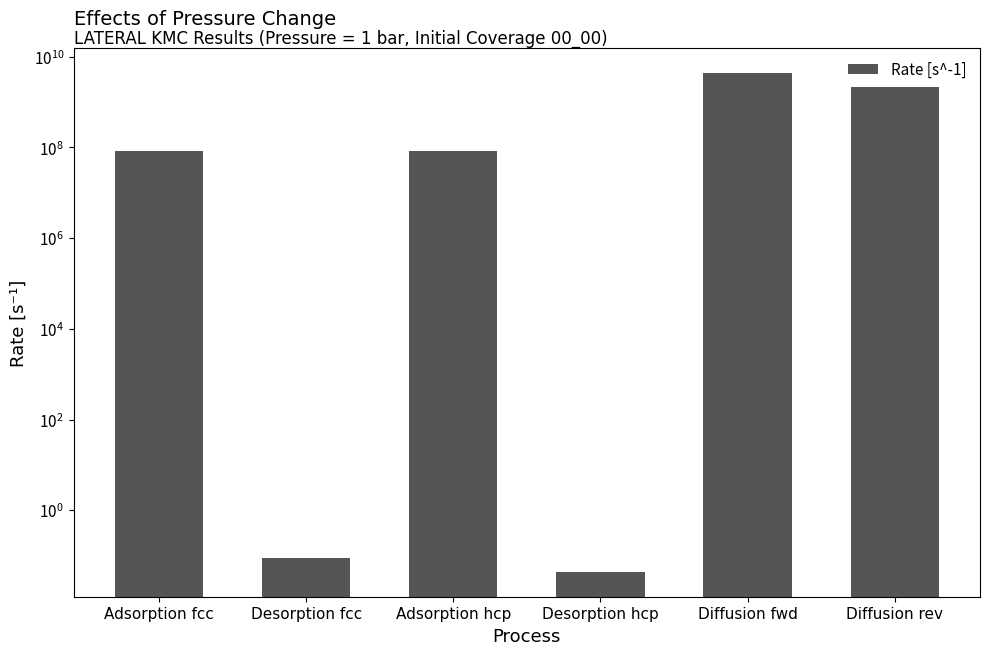

Rank the categories by value from highest to lowest.

Diffusion fwd, Diffusion rev, Adsorption fcc, Adsorption hcp, Desorption fcc, Desorption hcp